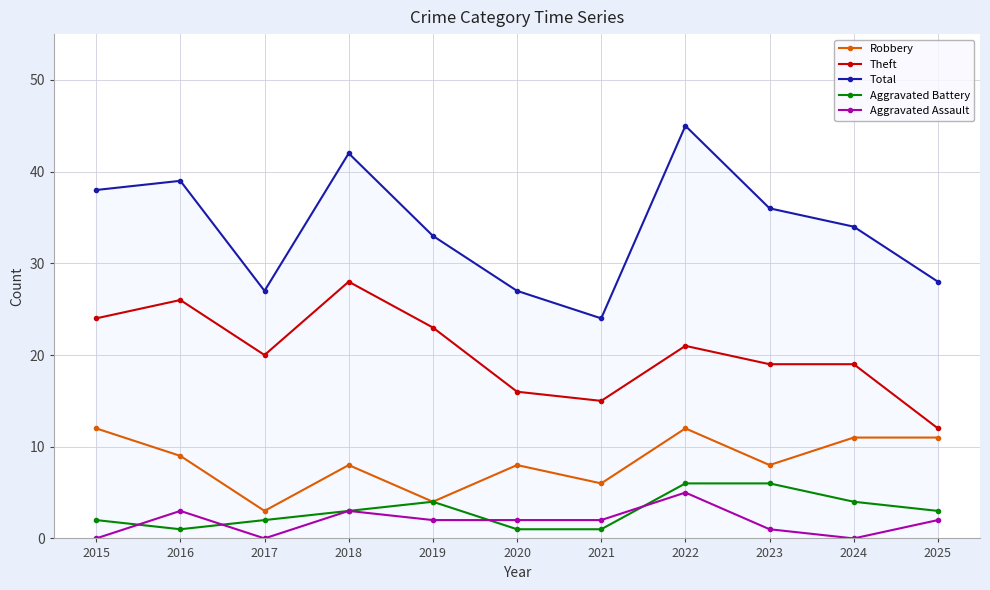

What is the spread (max minus min) of values at 2019?

31